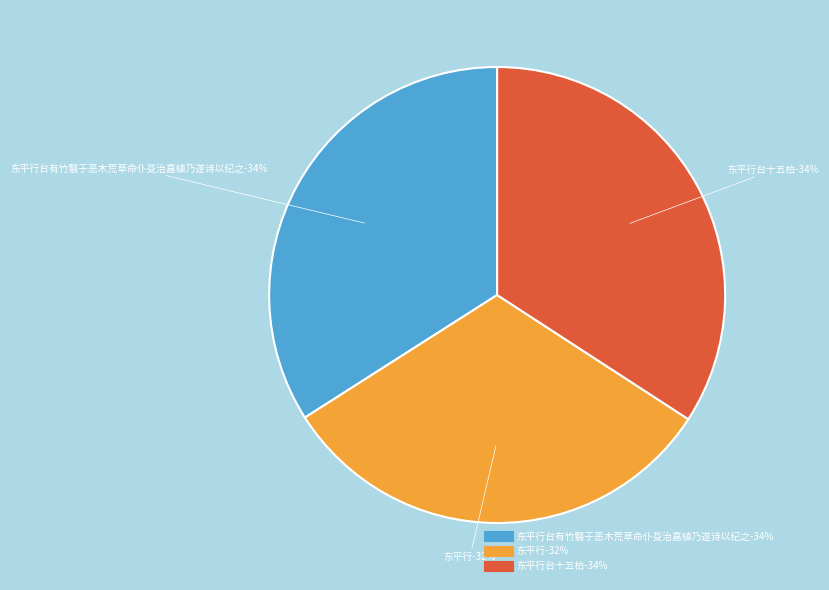

Does 东平行台十五柏 represent more than half of the total?

No